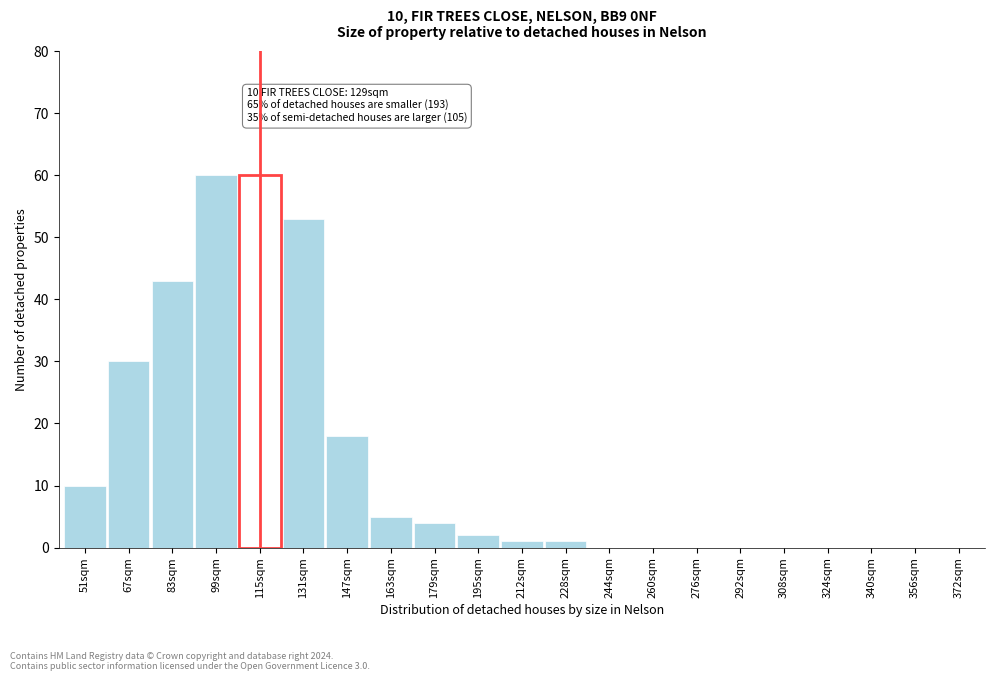

Reading right to left, list all the values displayed in this chart.

372sqm=0	356sqm=0	340sqm=0	324sqm=0	308sqm=0	292sqm=0	276sqm=0	260sqm=0	244sqm=0	228sqm=1	212sqm=1	195sqm=2	179sqm=4	163sqm=5	147sqm=18	131sqm=53	115sqm=60	99sqm=60	83sqm=43	67sqm=30	51sqm=10